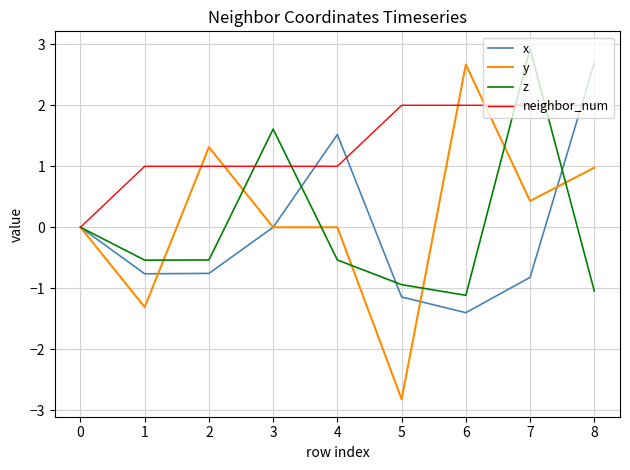

Which series changed the most between 1 and 6?

y